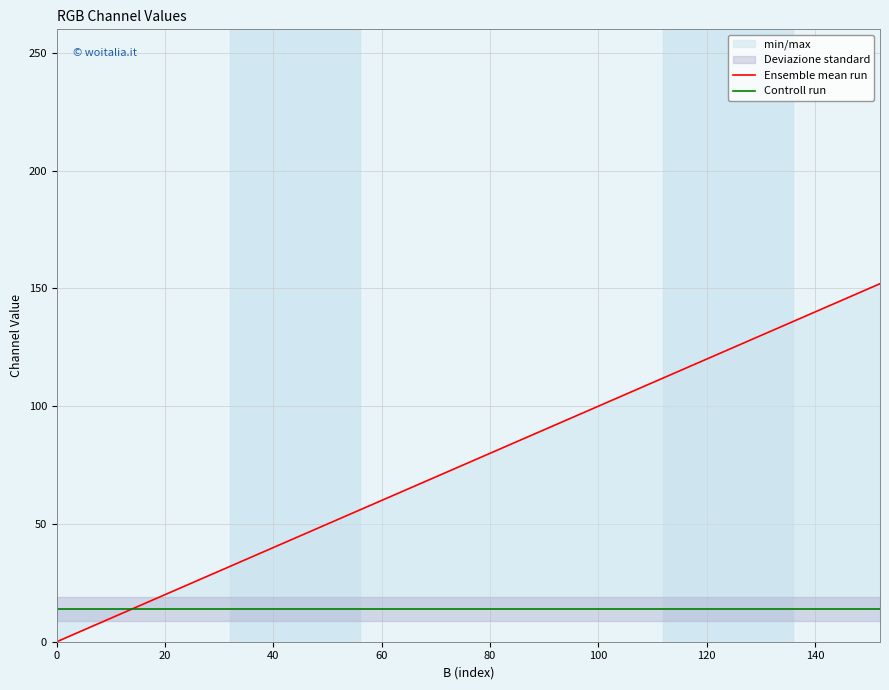

True or false: Ensemble mean run has more than 2 points higher than both neighbors.

False